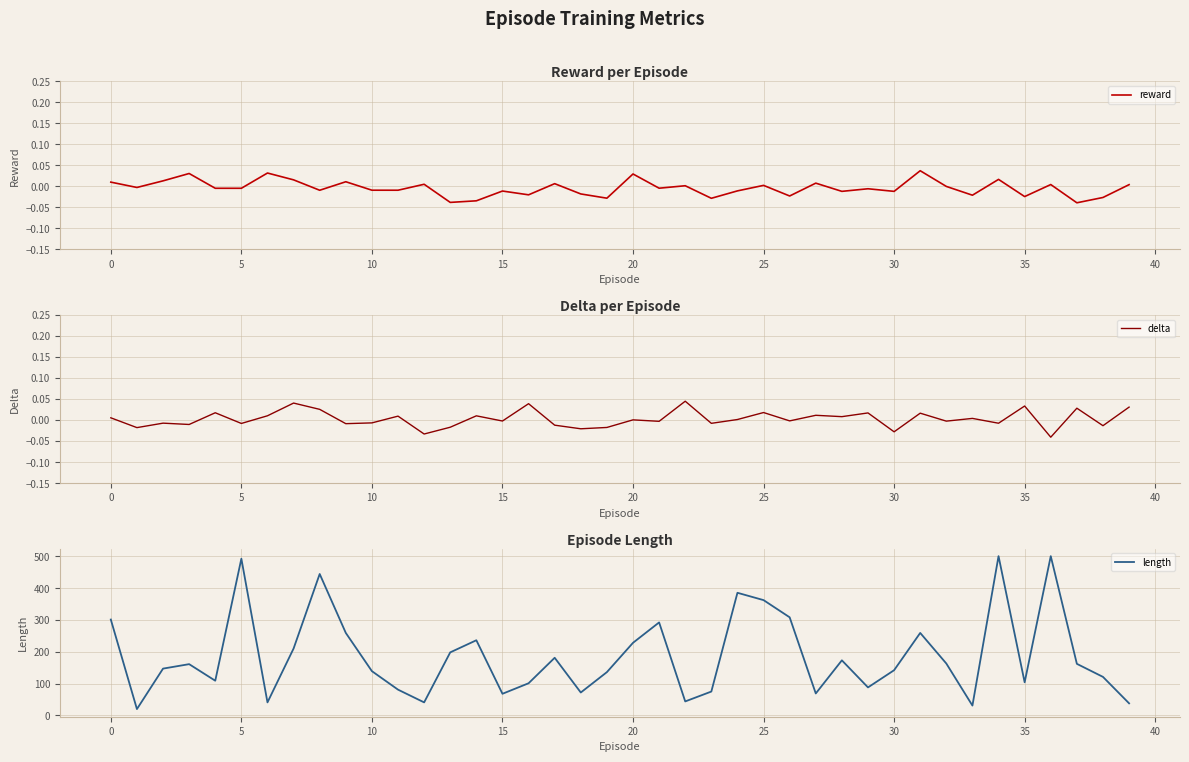

In reward, how many points are higher than both neighbors (excluding endpoints)?

14